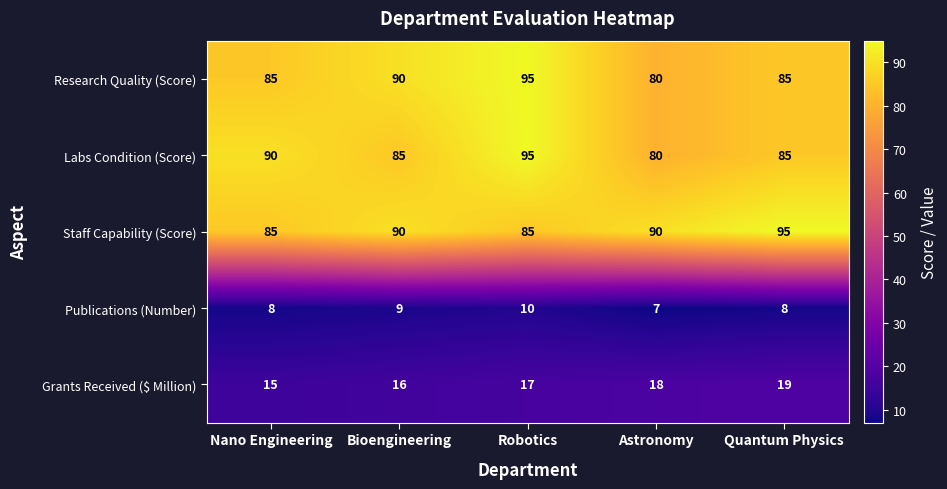

What is the total value across all series at Bioengineering?

290